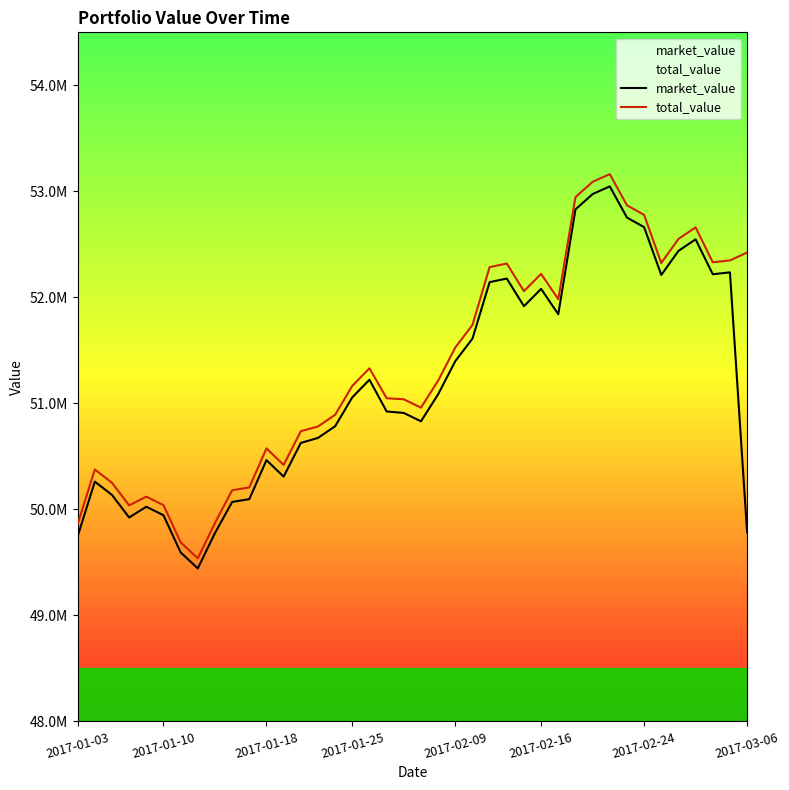

What is the value of the market_value point at the 37th from the left?

52547755.4